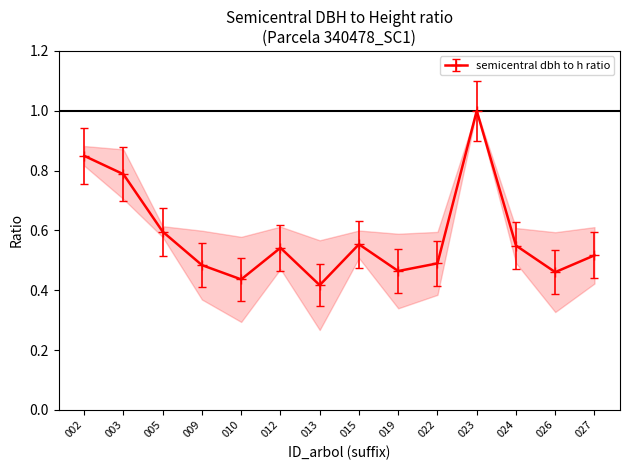

What is the maximum value shown in the chart?

1.0